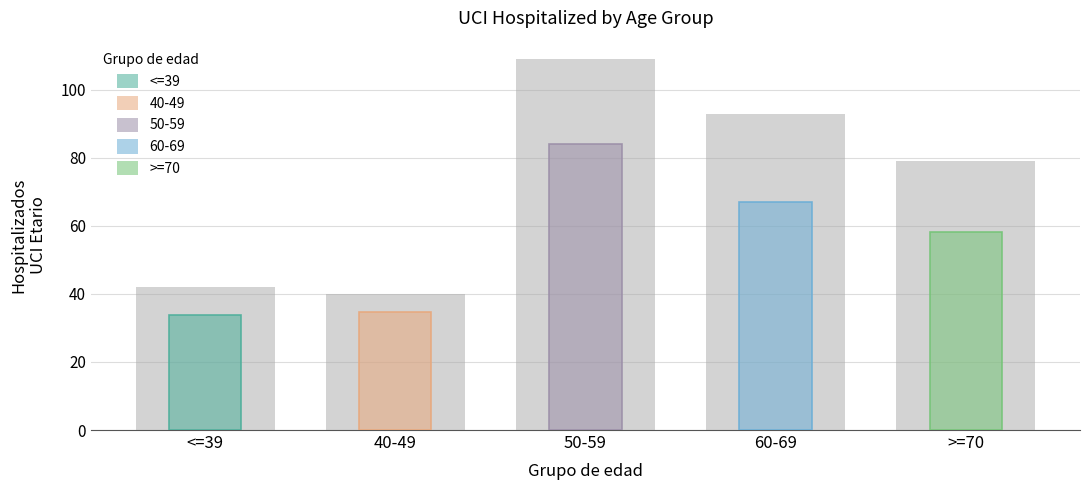

List the series in order of their peak value, lowest first.

40-49, <=39, >=70, 60-69, 50-59